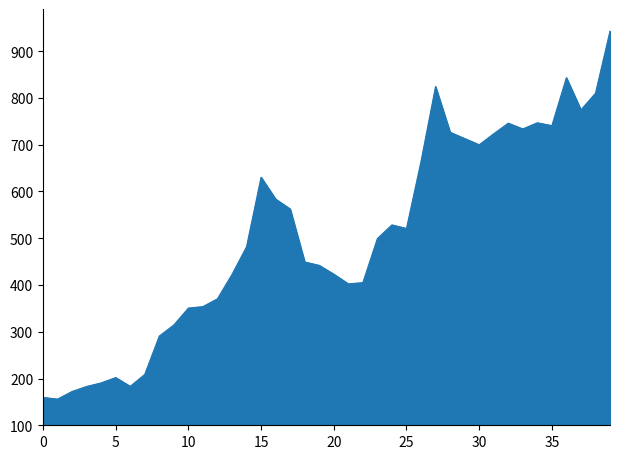

What is the minimum value shown in the chart?

155.9